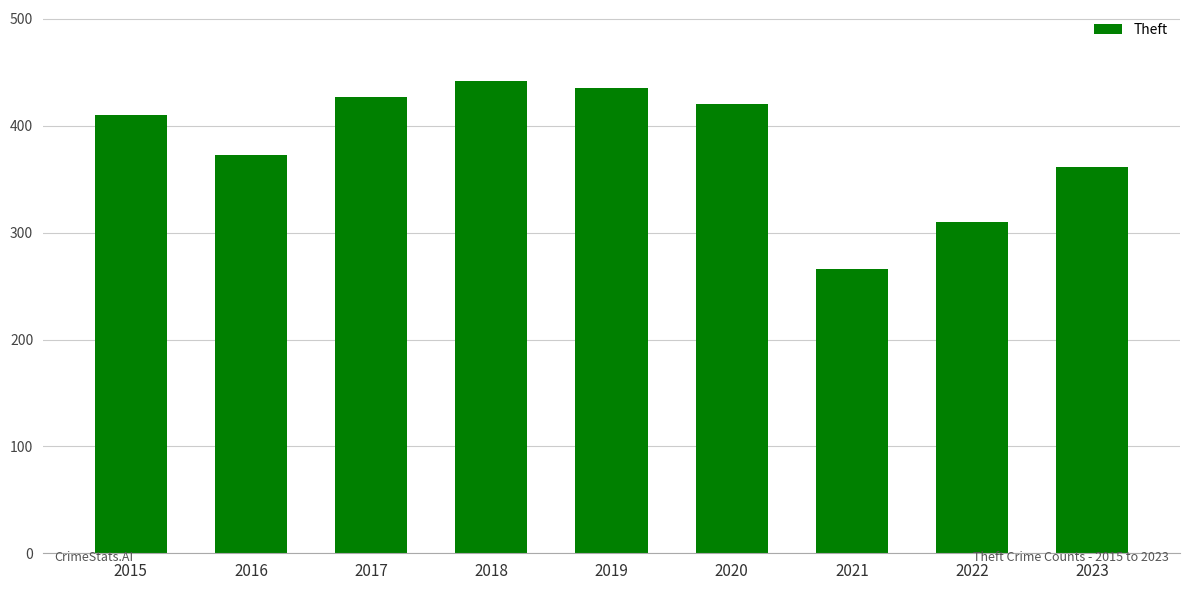

At which label is the value closest to 354?

2023